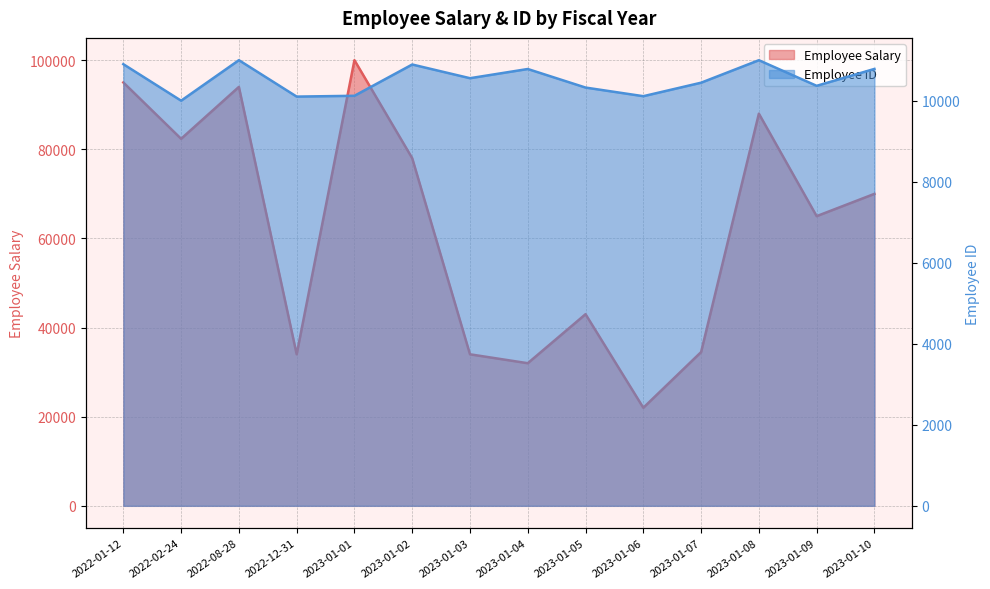

Is it true that Employee Salary equals 22088.1 at 2023-01-02?

False